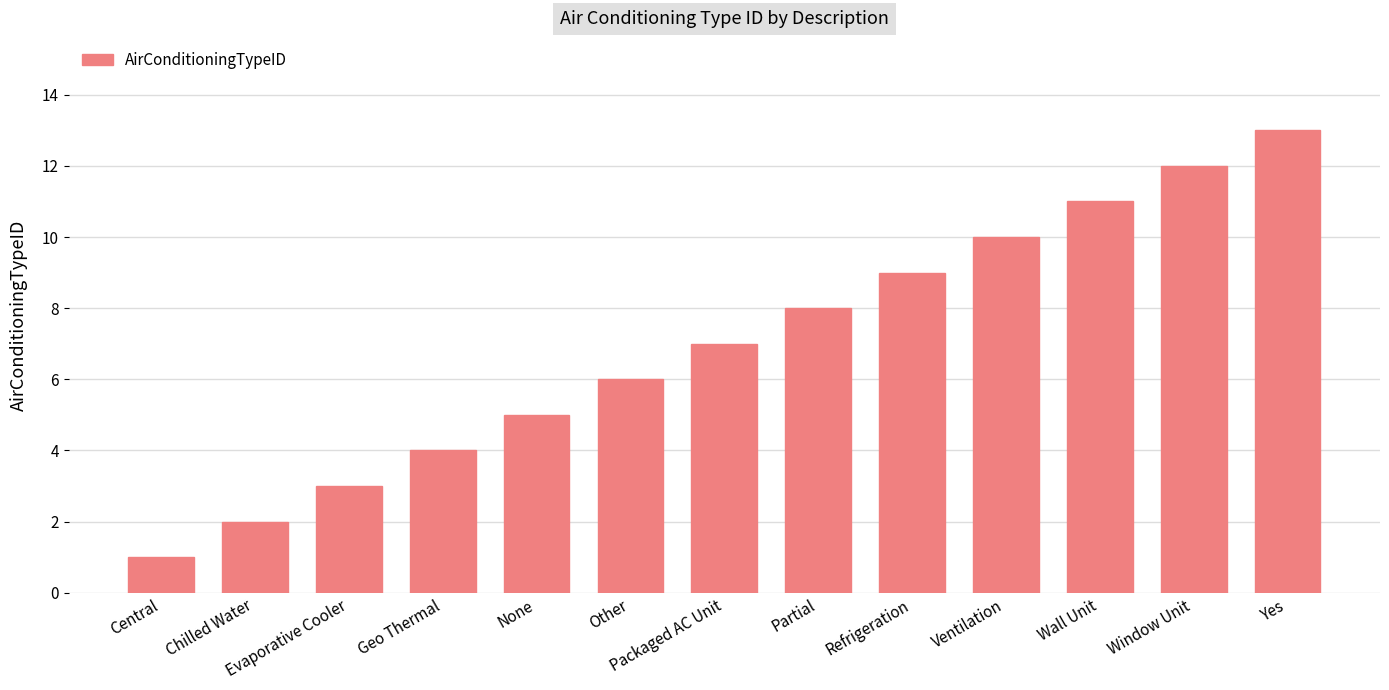

The chart shows a value of 13 at Yes. True or false?

True